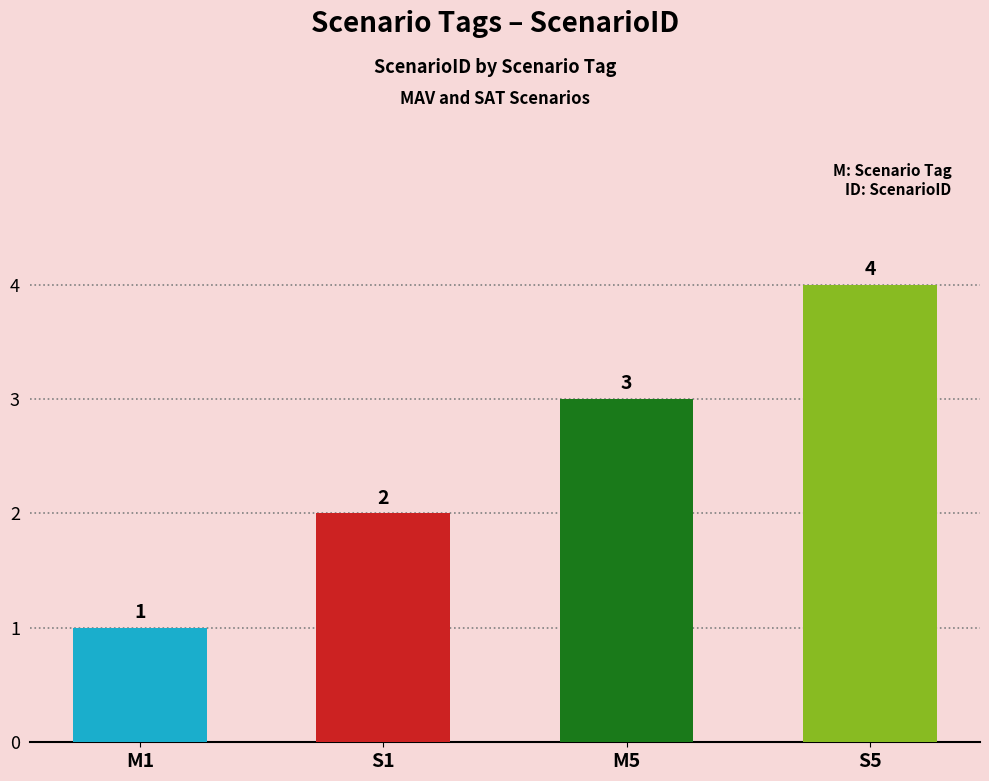

What is the maximum value shown in the chart?

4